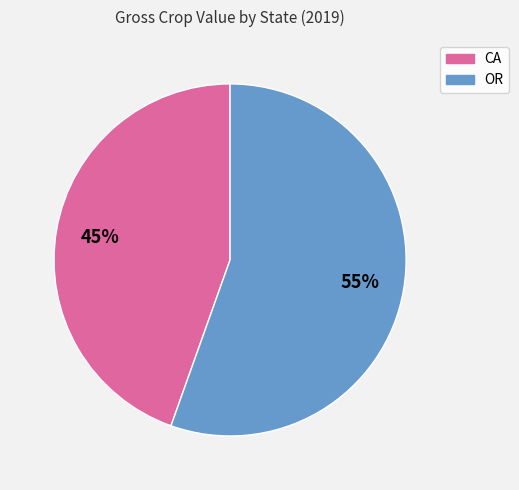

Which slice is the smallest?

CA